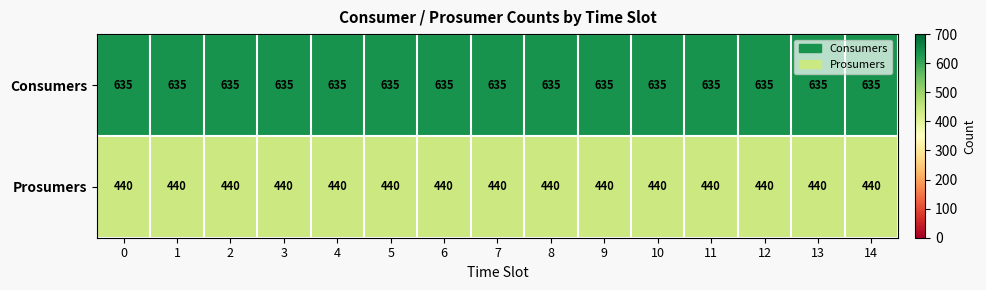

The Prosumers series shows 635 at 9. True or false?

False